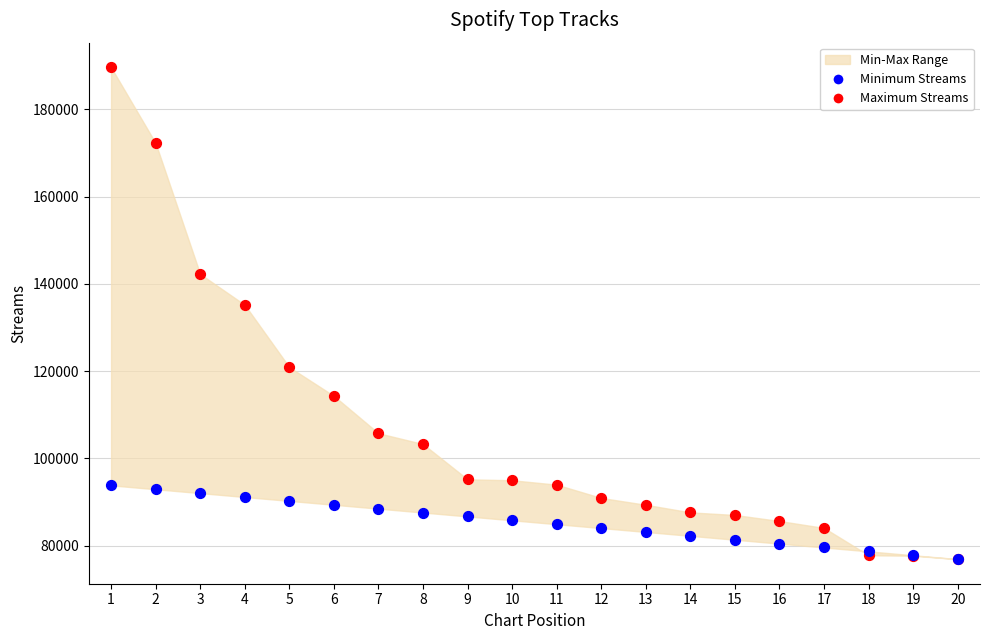

Across all series, what Y value is closest to 133275?

135193